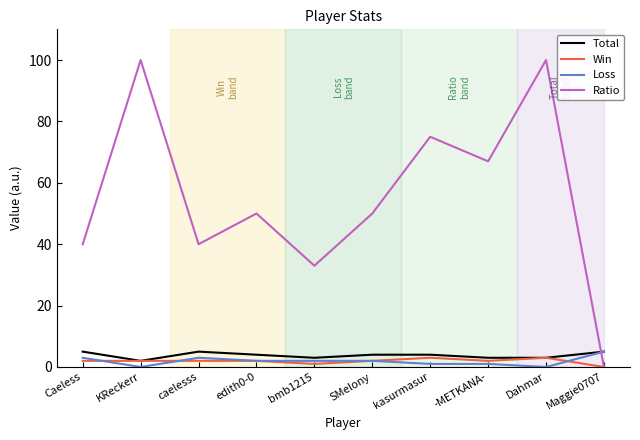

What is the maximum value for Total?

5